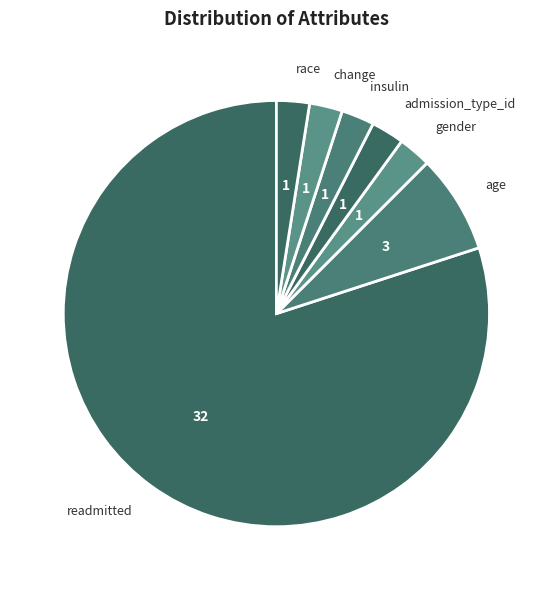

Which slice is the largest?

readmitted